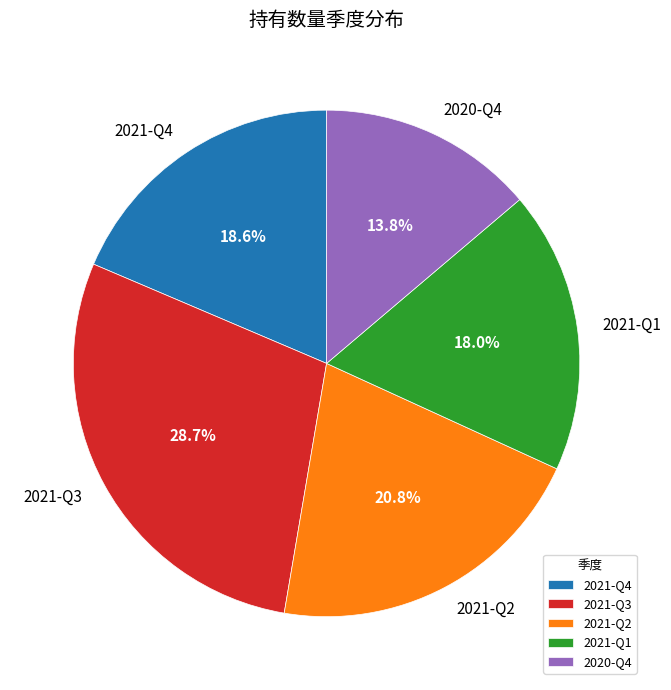

Which slice is the smallest?

2020-Q4